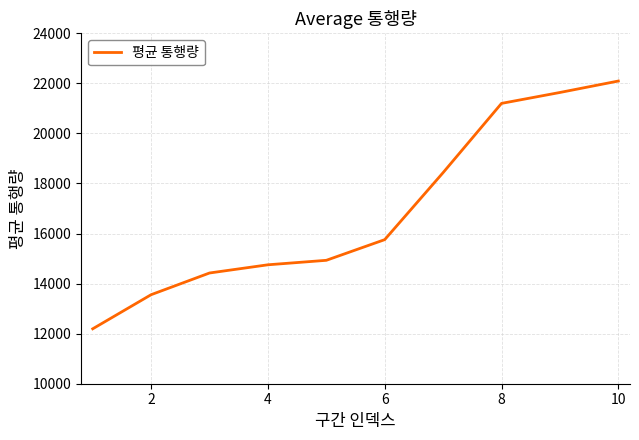

What is the maximum value shown in the chart?

22094